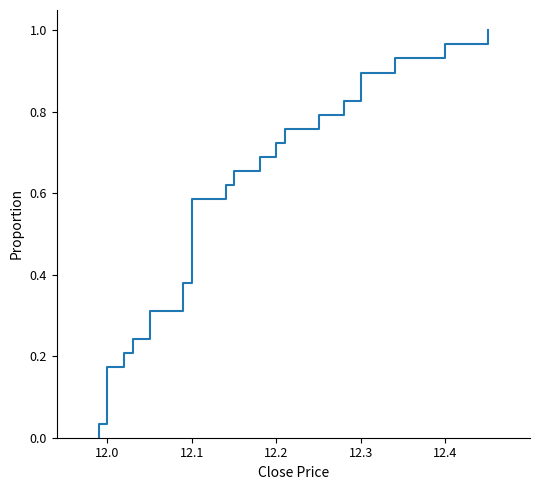

Reading right to left, extract all data points from this chart.

1.0	1.0	0.9	0.9	0.9	0.8	0.8	0.8	0.7	0.7	0.7	0.6	0.6	0.6	0.5	0.5	0.4	0.4	0.4	0.3	0.3	0.3	0.2	0.2	0.2	0.1	0.1	0.1	0.0	0.0